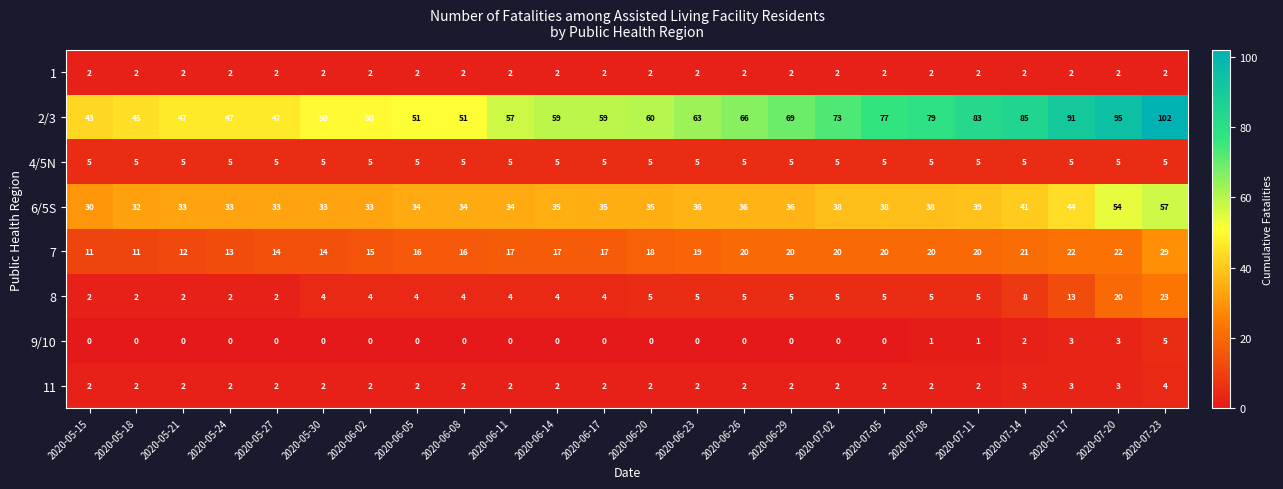

The 8 series shows 2 at 2020-05-15. True or false?

True